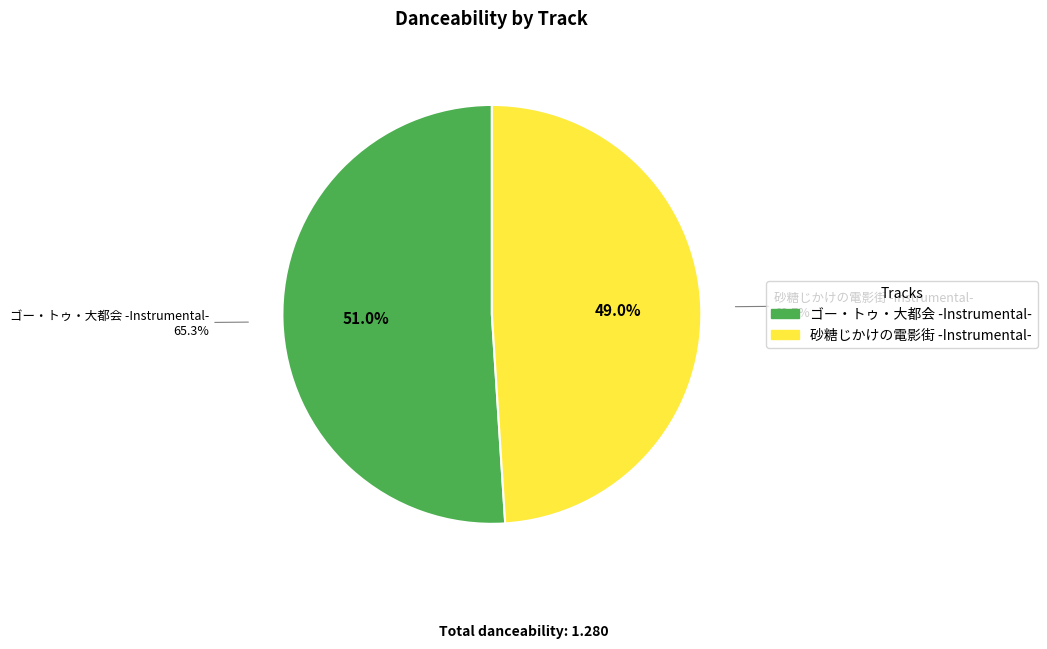

What is the majority slice?

ゴー・トゥ・大都会 -Instrumental-